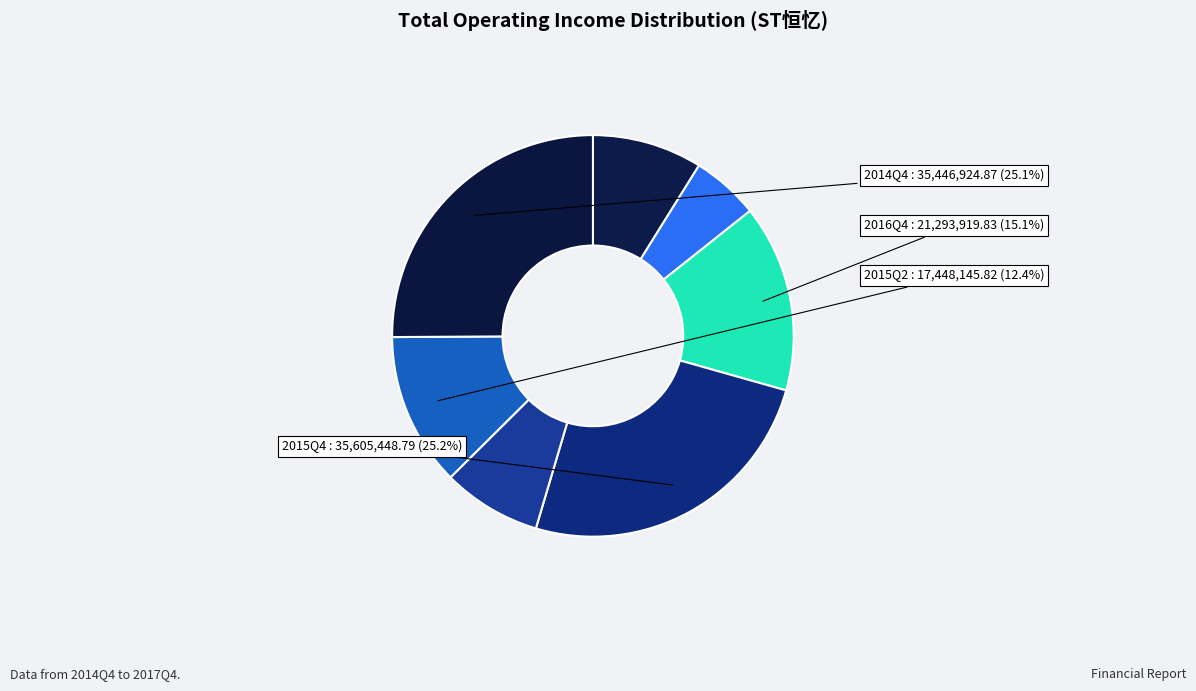

How many slices are in this pie chart?

7